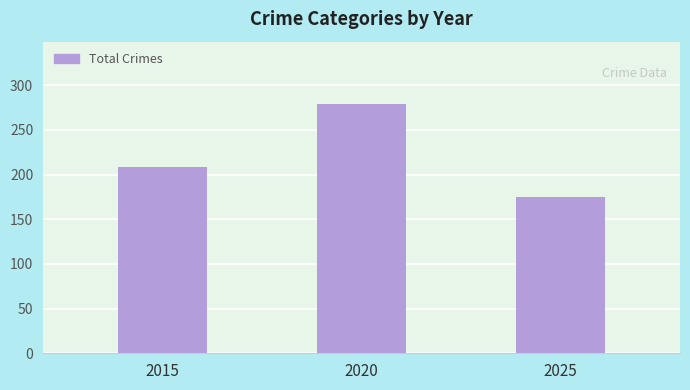

Rank the categories by value from highest to lowest.

2020, 2015, 2025